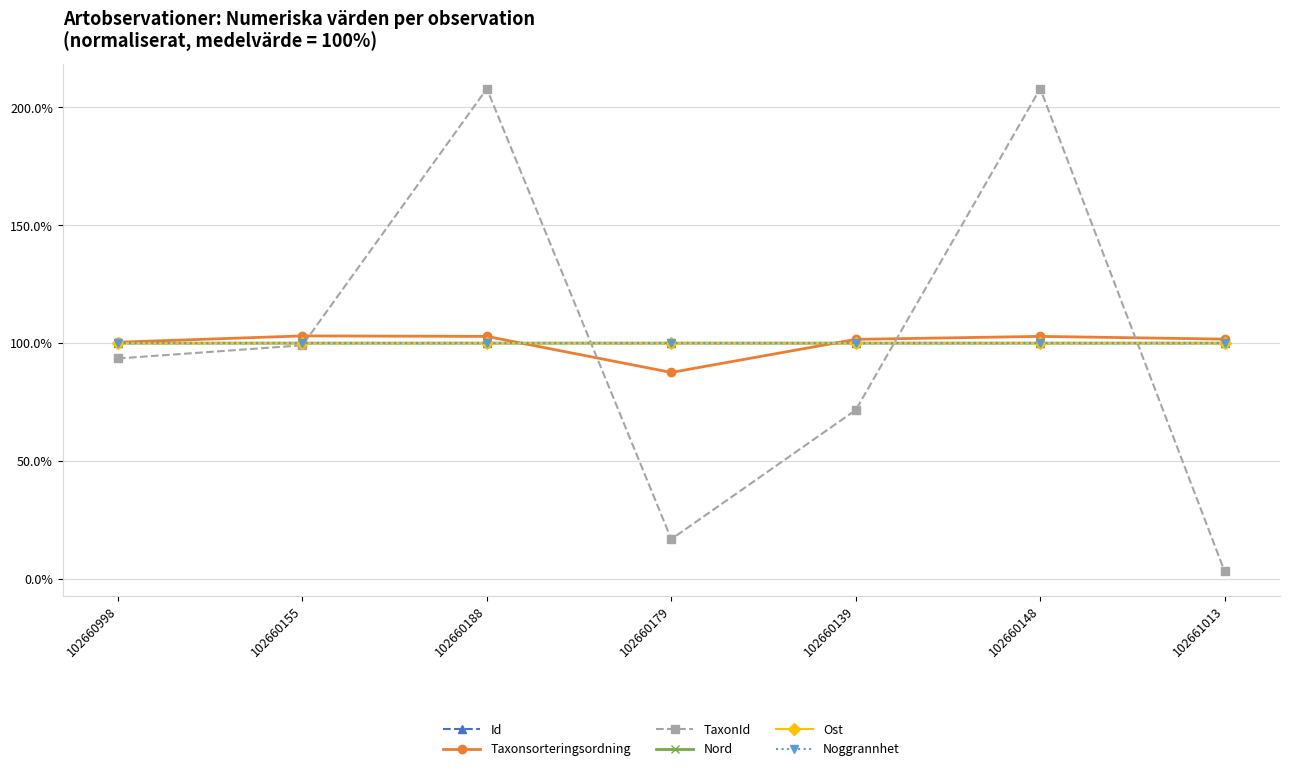

Which series has the largest range (max minus min)?

TaxonId